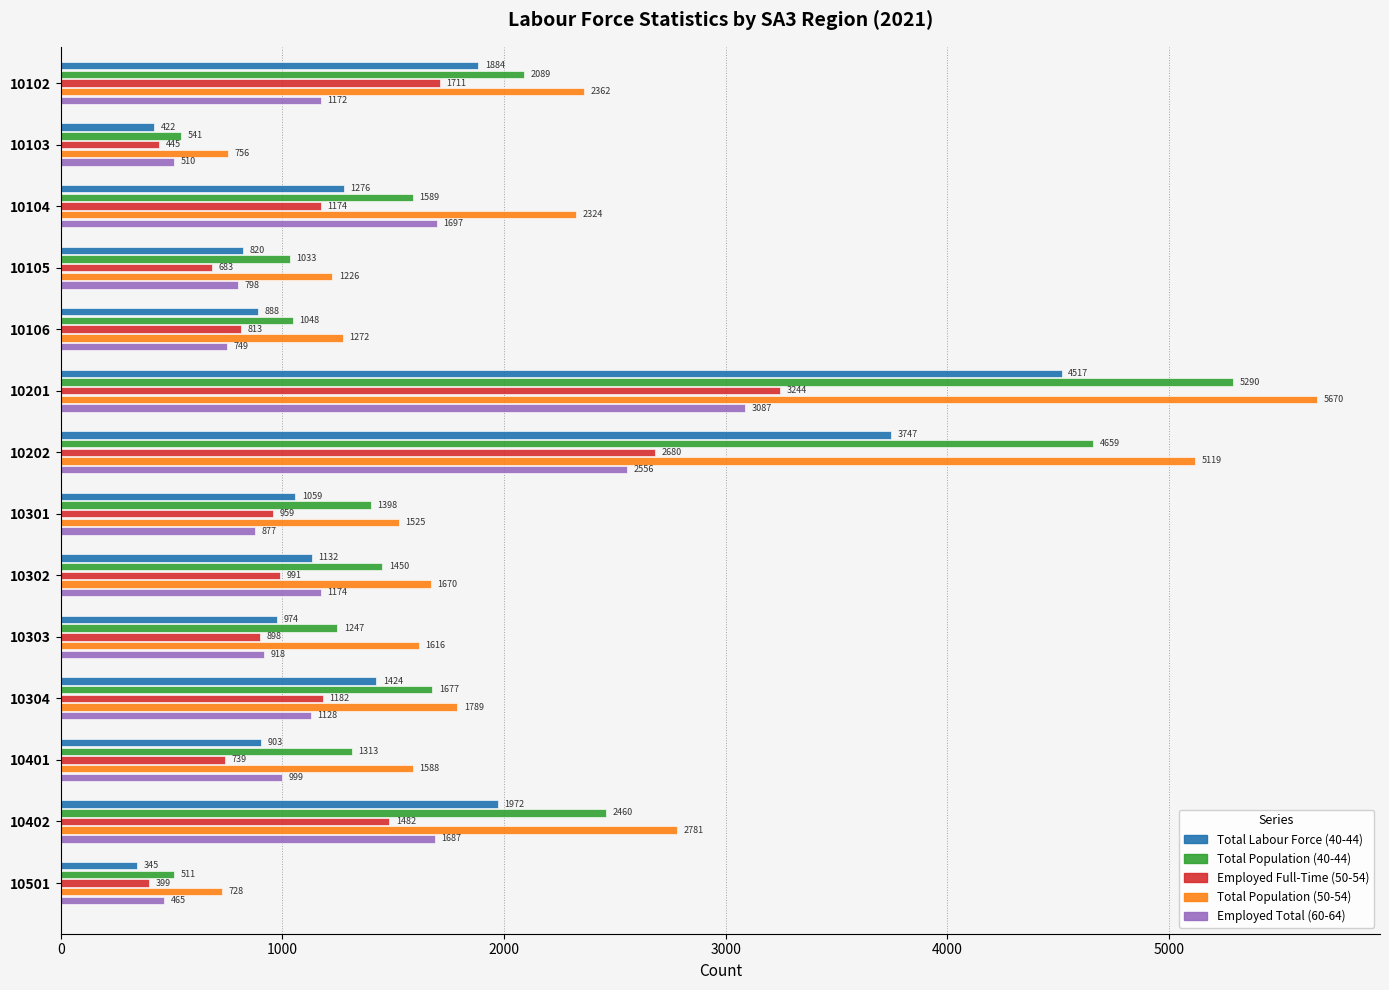

How many data points does each series have?

14